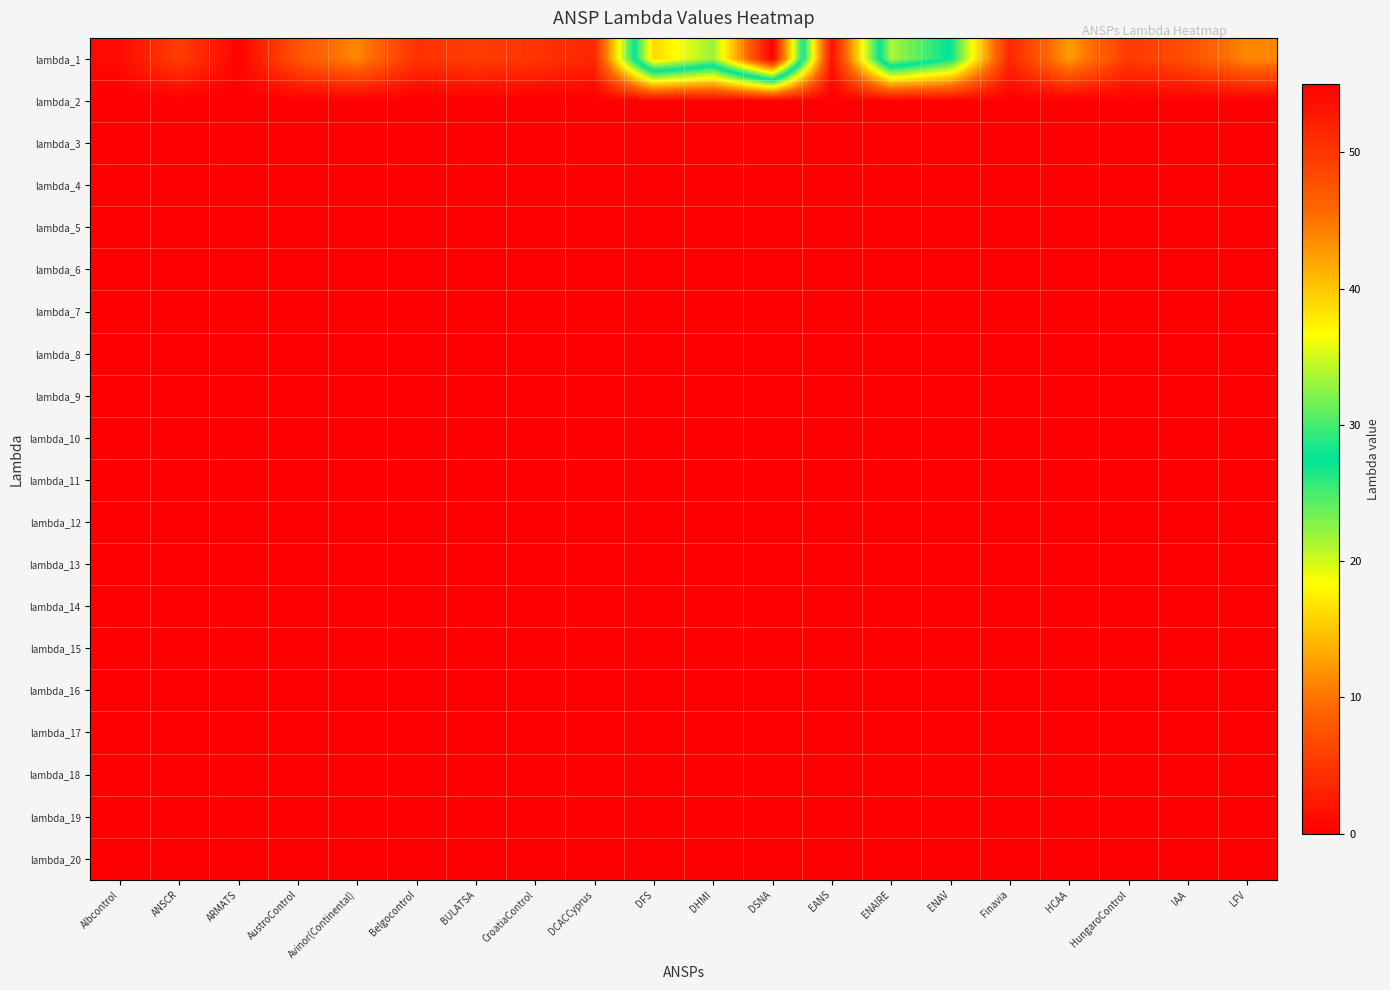

At how many categories does at least one series exceed 34?

2